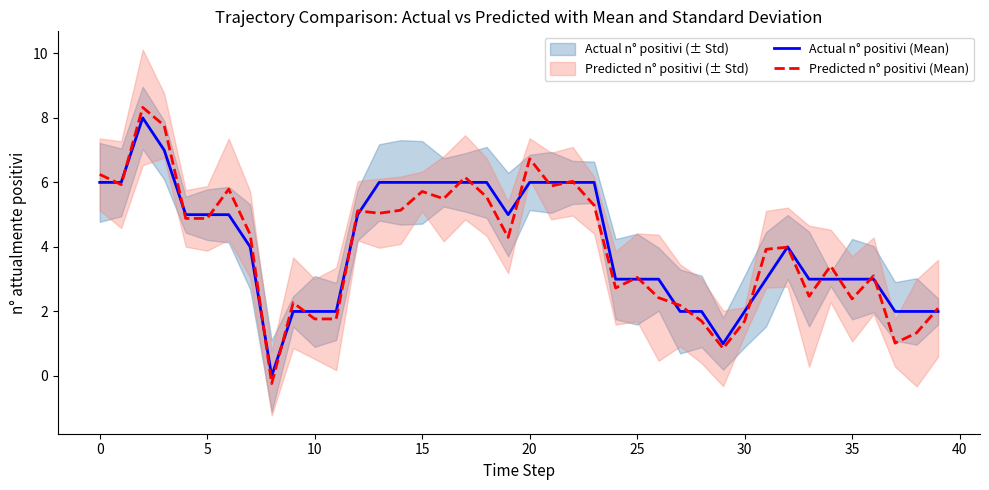

At how many categories does at least one series exceed 3?

25